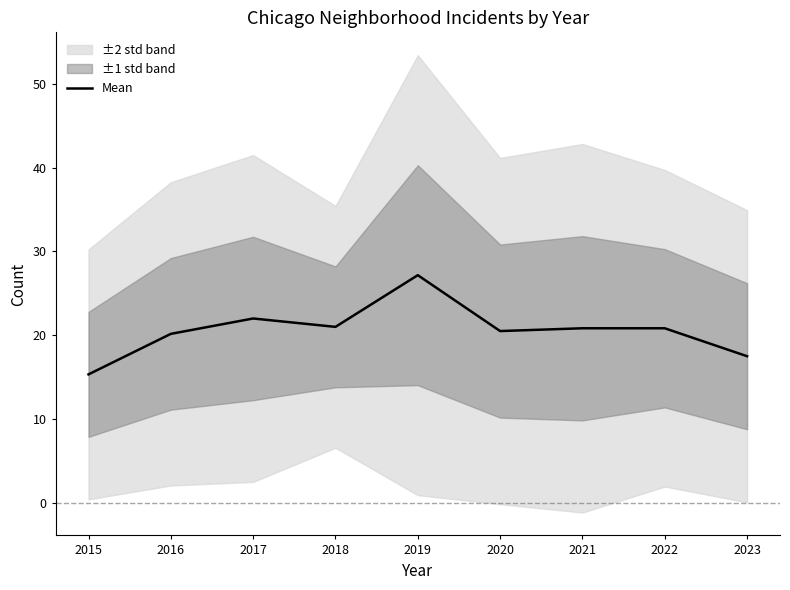

List the labels in order of value, largest first.

2019, 2017, 2018, 2021, 2022, 2020, 2016, 2023, 2015